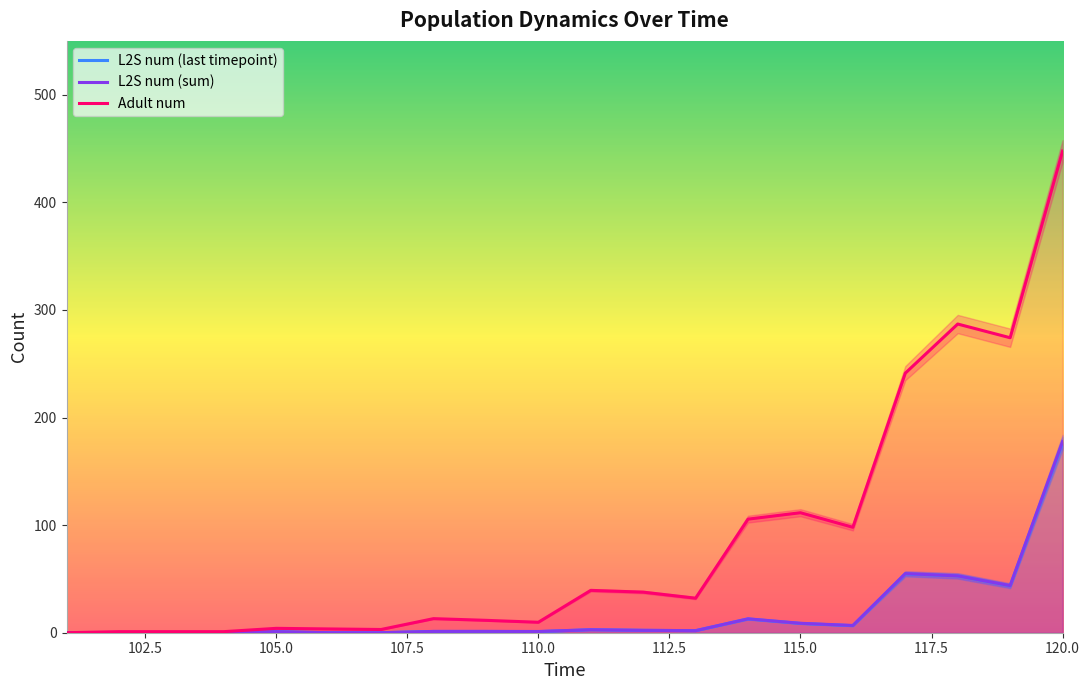

What is the total value across all series at 104?

1.0